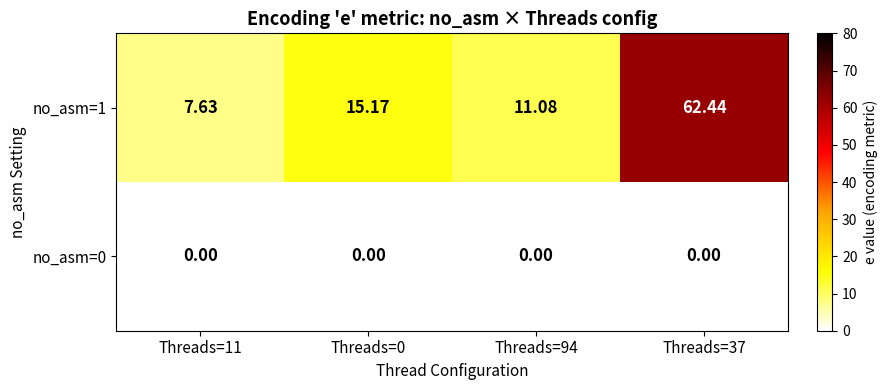

Rank the series by their average value, from highest to lowest.

no_asm=1, no_asm=0